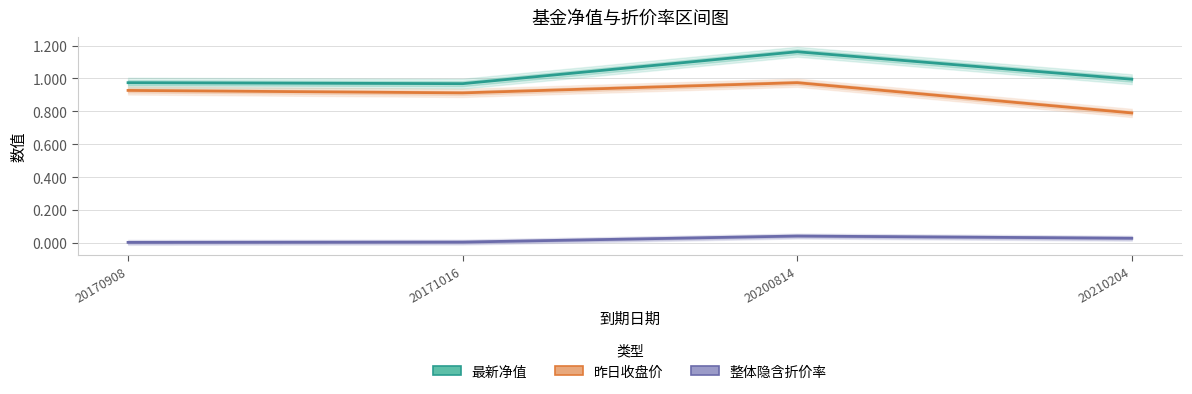

How many interior local peaks does the 最新净值 series have?

1